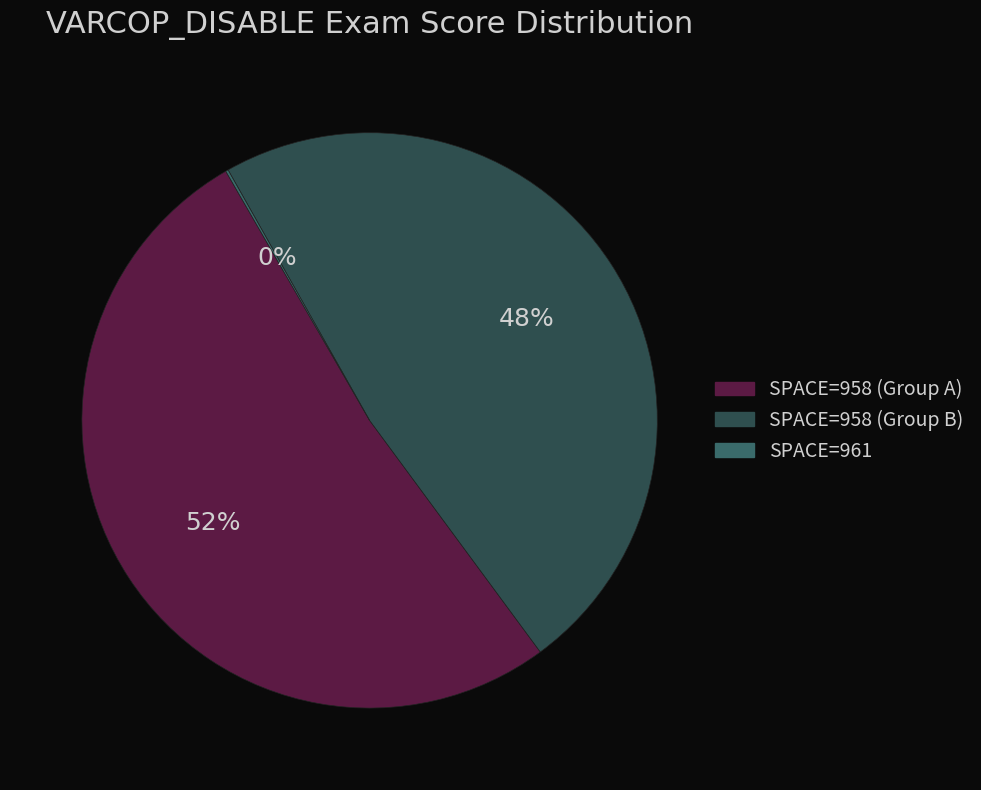

To the nearest percent, what is the average slice percentage?

33%